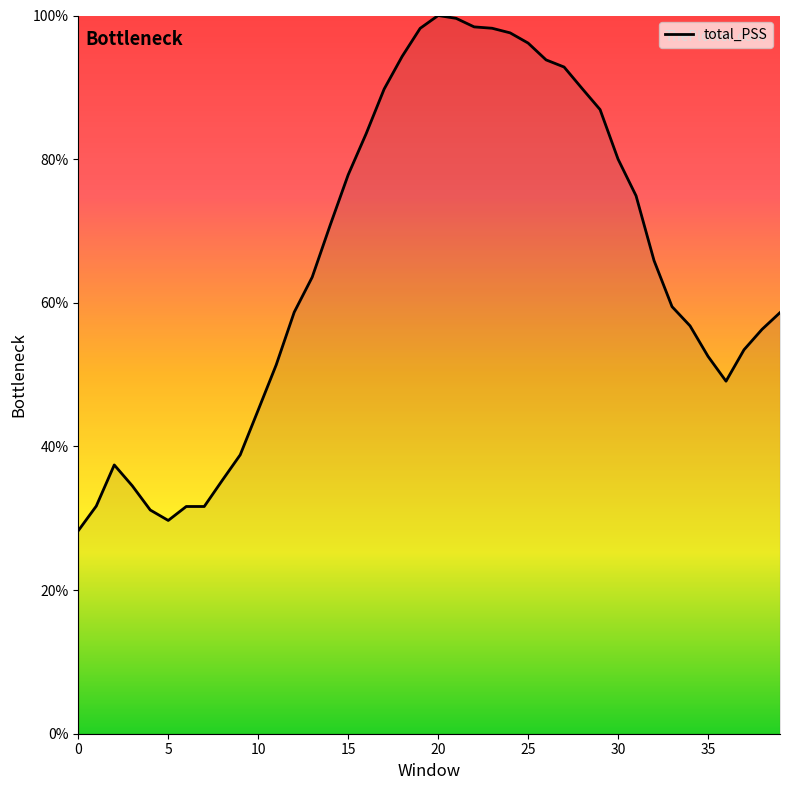

What is the smallest value displayed?

28.3